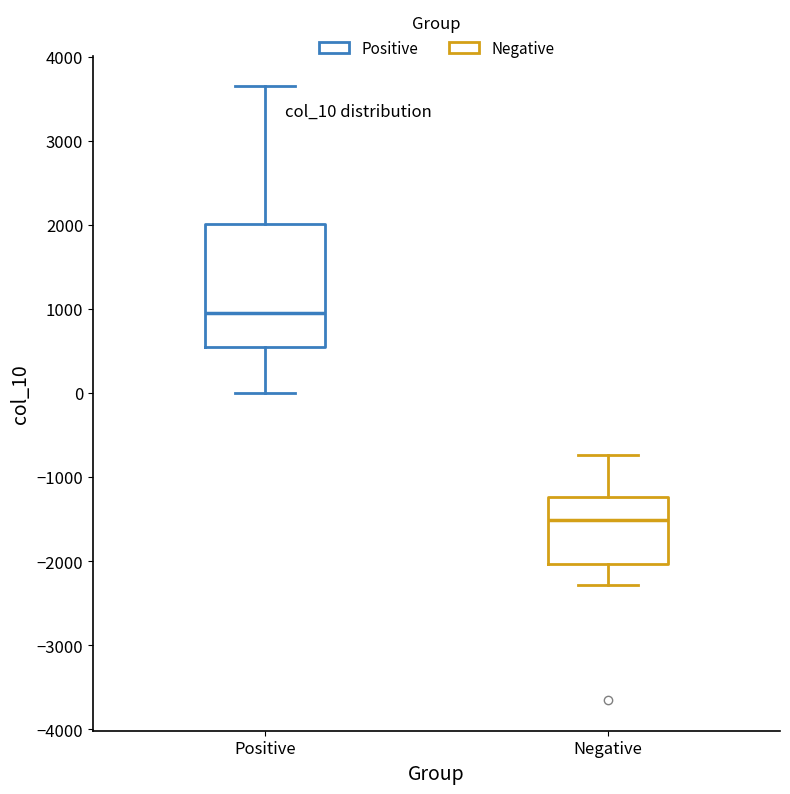

Which box has the lowest median line?

Negative